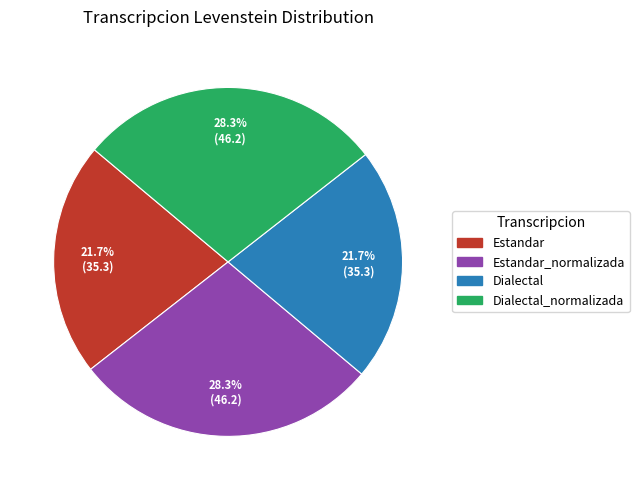

Is there any slice that represents more than half of the pie?

No